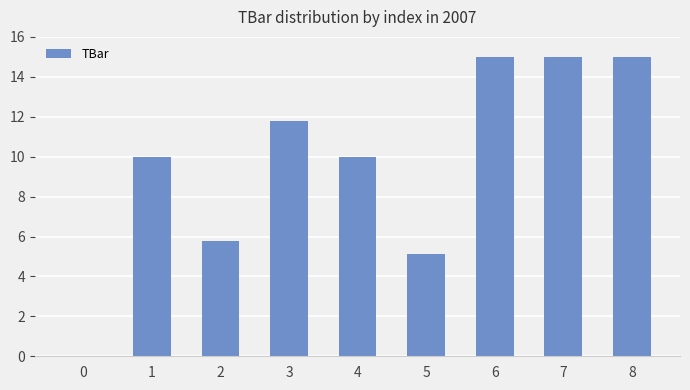

Between 4 and 0, which is larger?

4